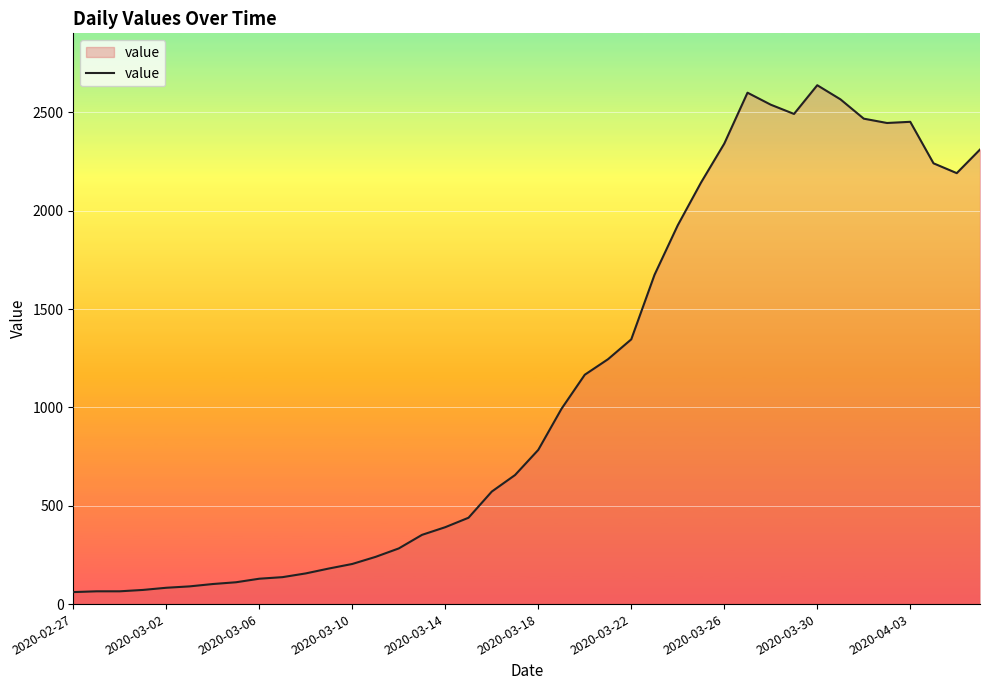

What is the difference between the maximum and minimum values?

2577